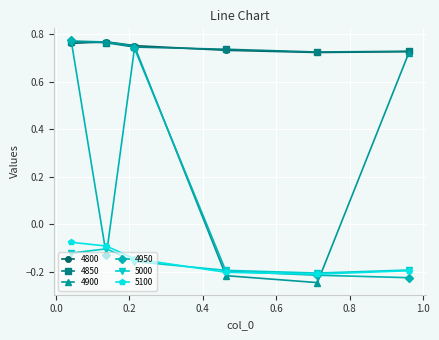

True or false: 5000 and 4850 intersect in this chart.

False